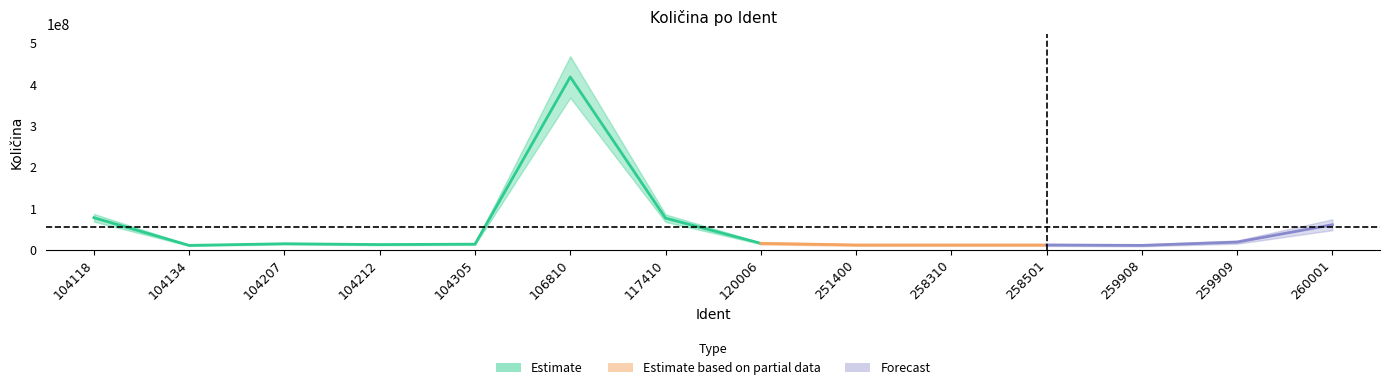

Is it true that the value at 104212 is 16920548?

False